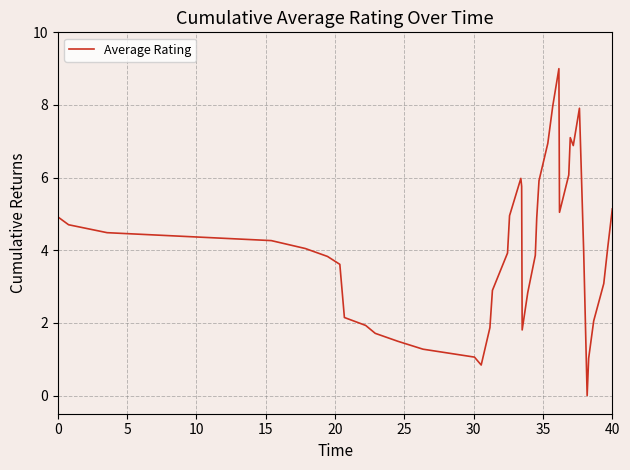

What is the greatest value displayed?

9.0